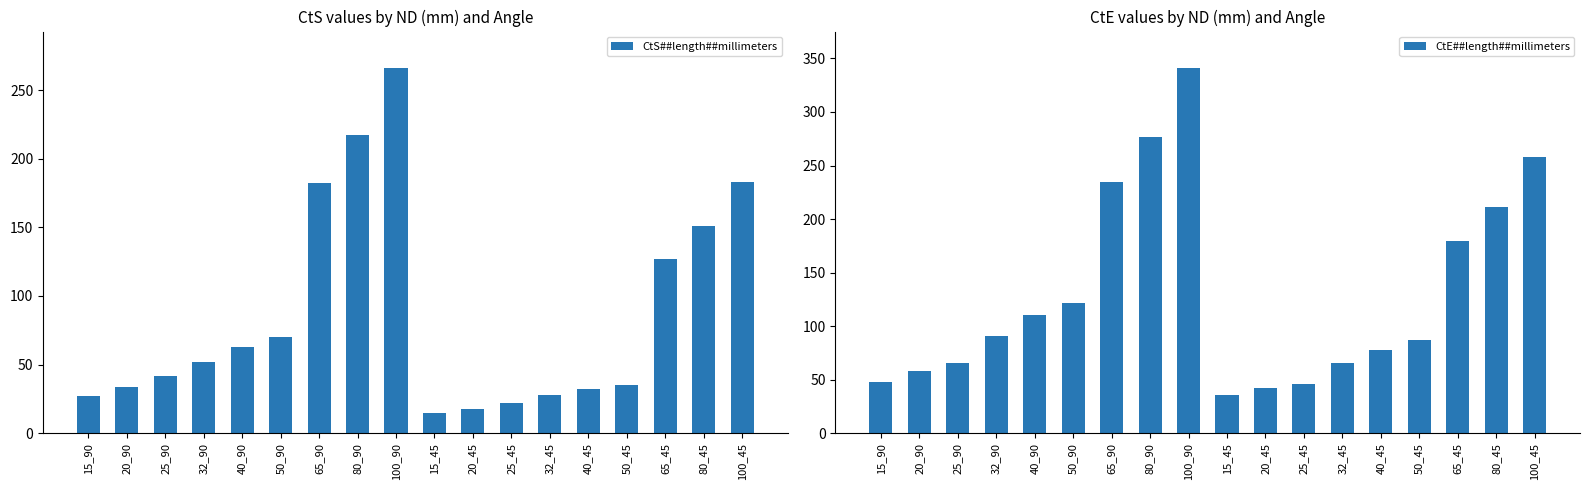

Rank the series by their maximum value, from highest to lowest.

CtE##length##millimeters, CtS##length##millimeters